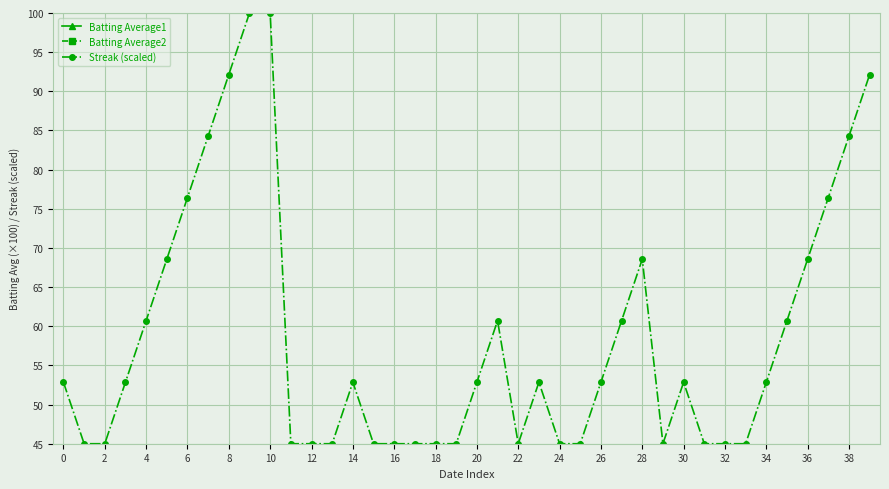

What is the lowest value of the Streak (scaled) series?

45.0